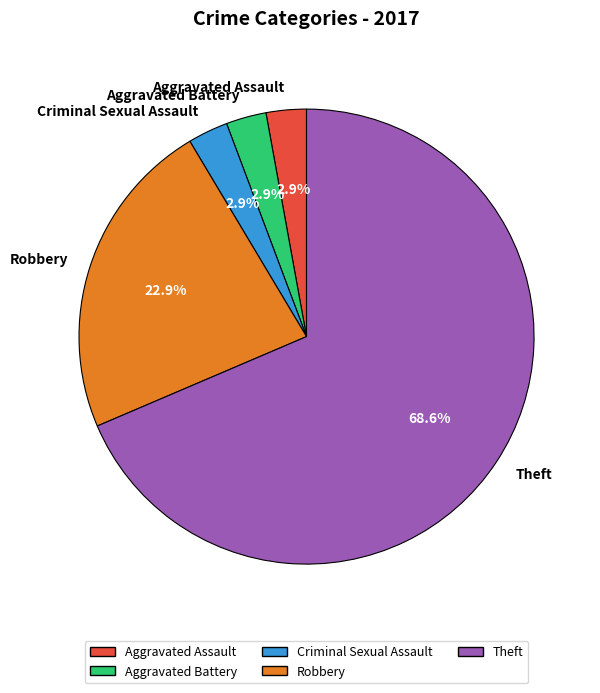

Which slice represents more than half of the pie?

Theft